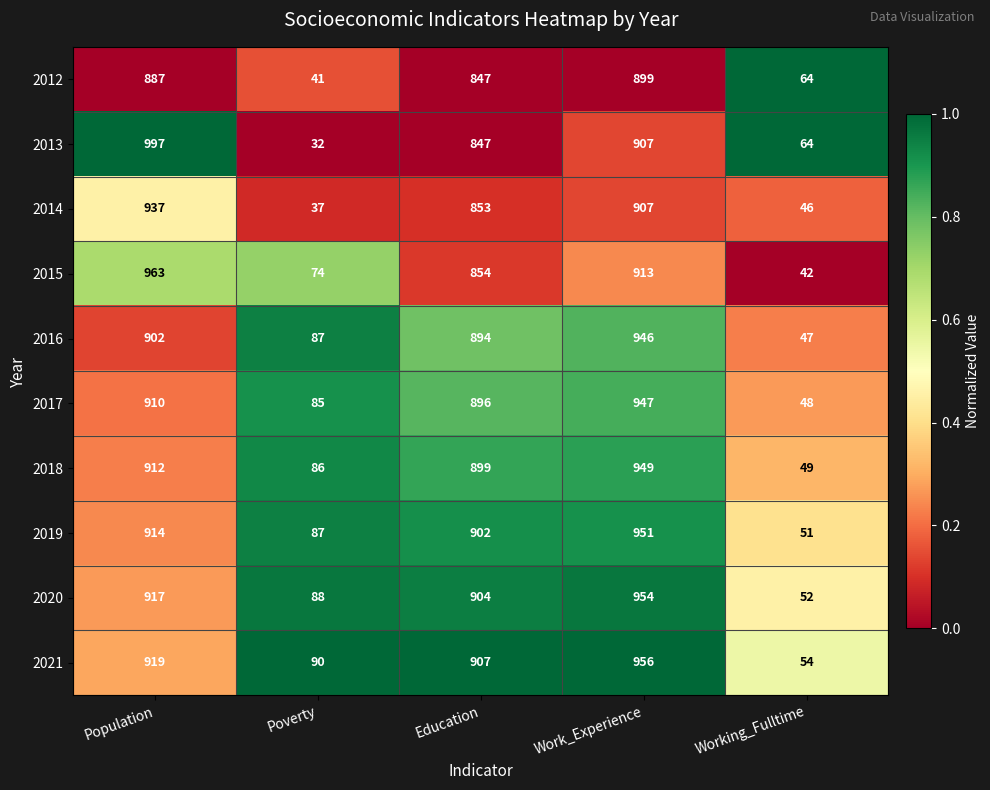

What is the spread (max minus min) of values at Poverty?

58